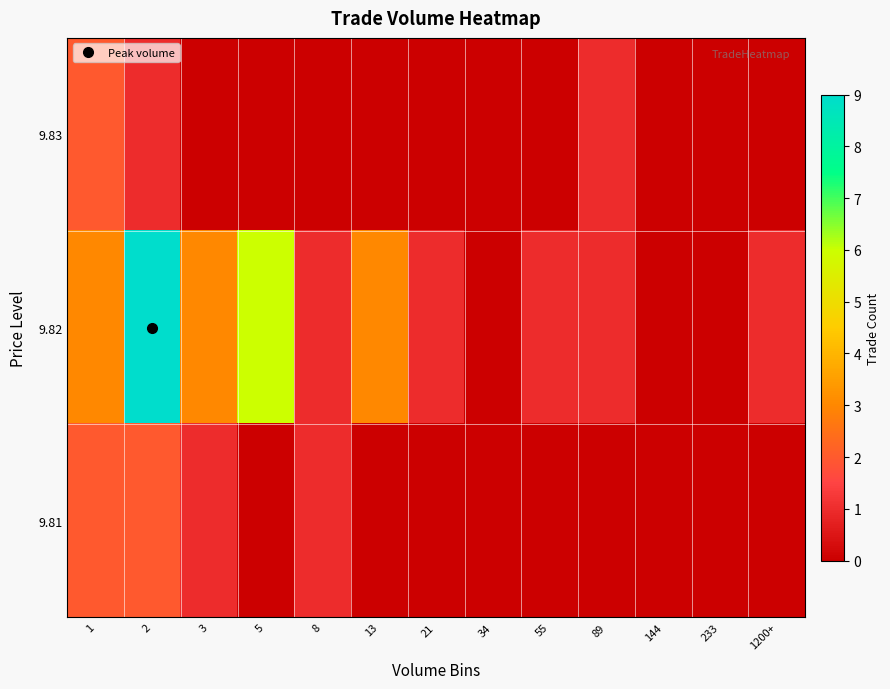

What is the maximum value shown in the chart?

9